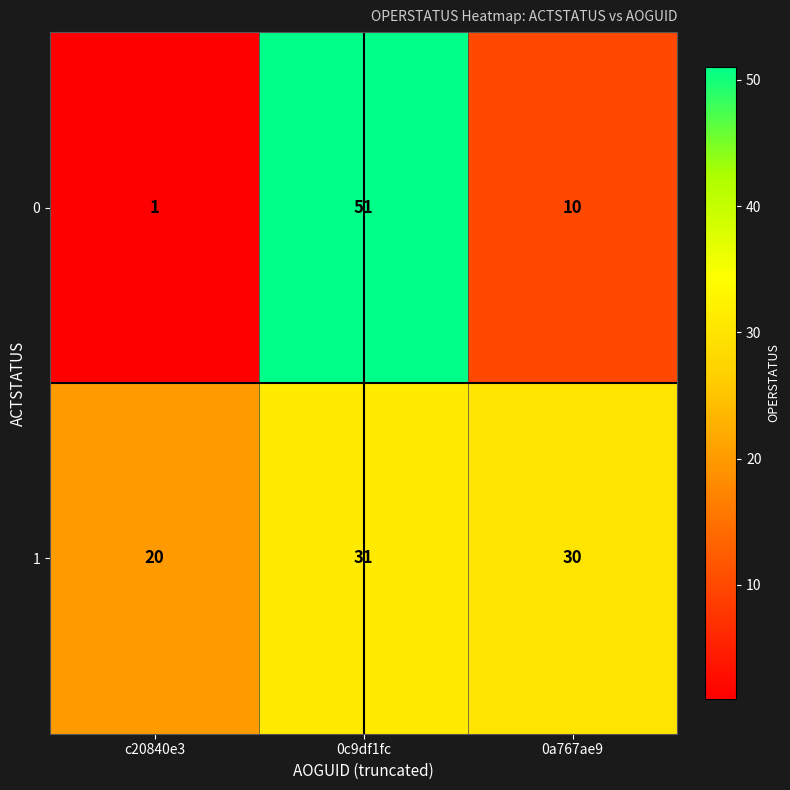

Rank the categories by 0 value from highest to lowest.

0c9df1fc, 0a767ae9, c20840e3